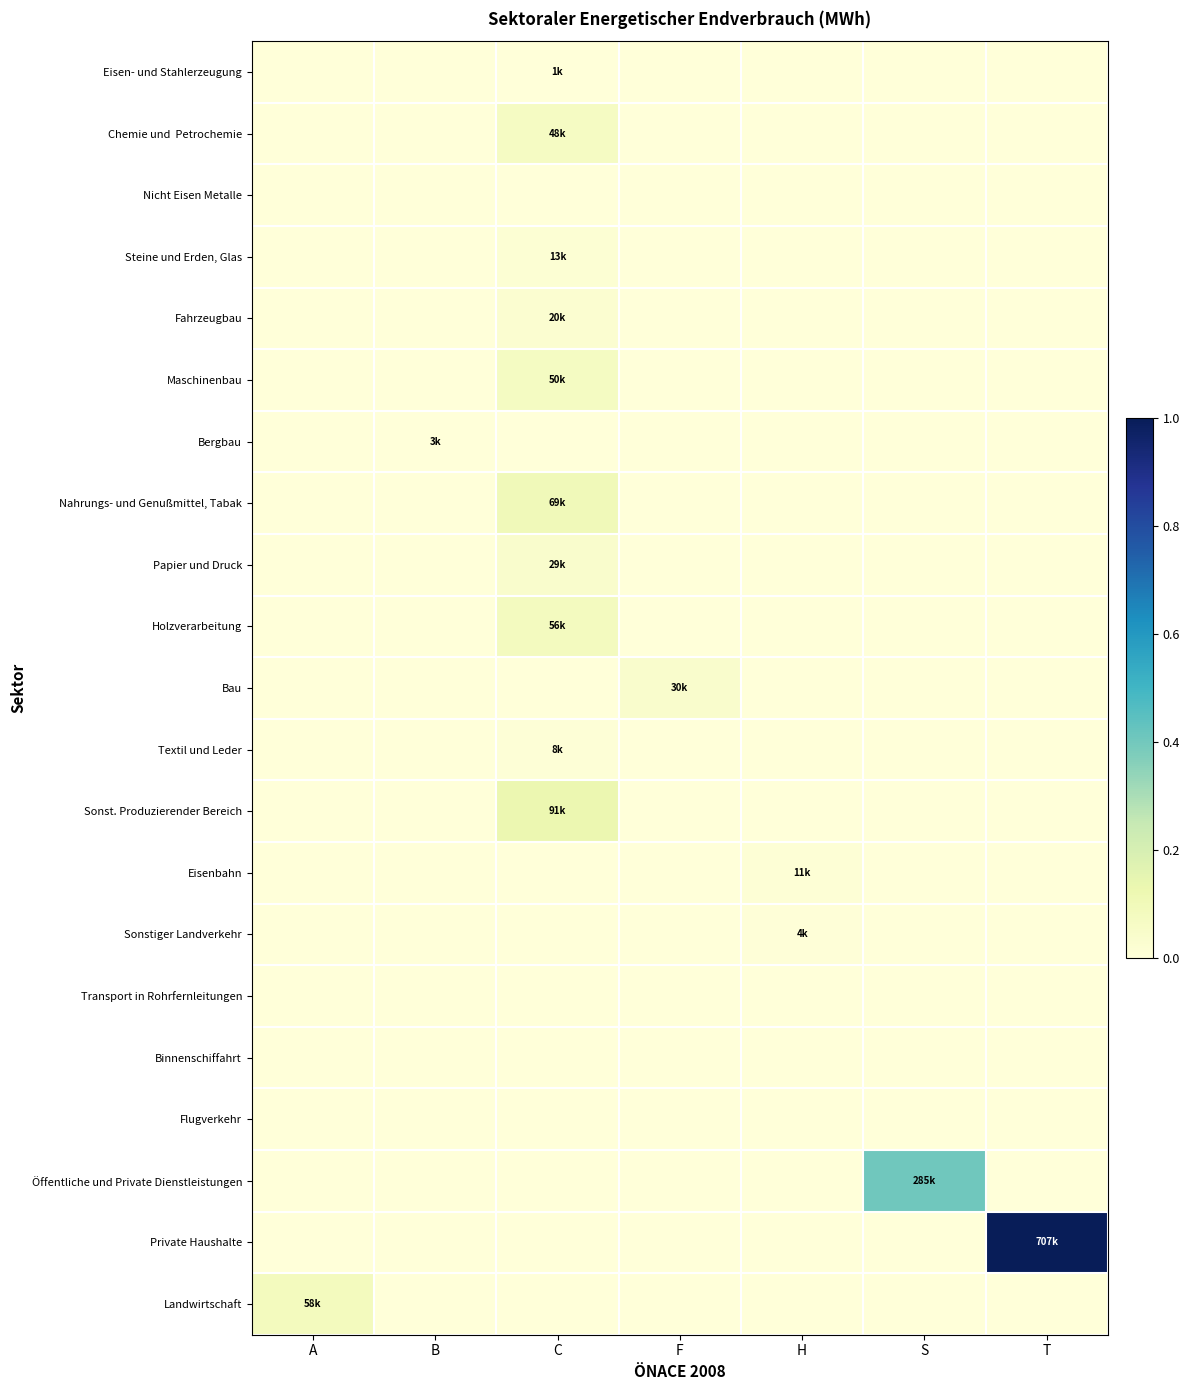

What is the greatest value displayed?

1.0